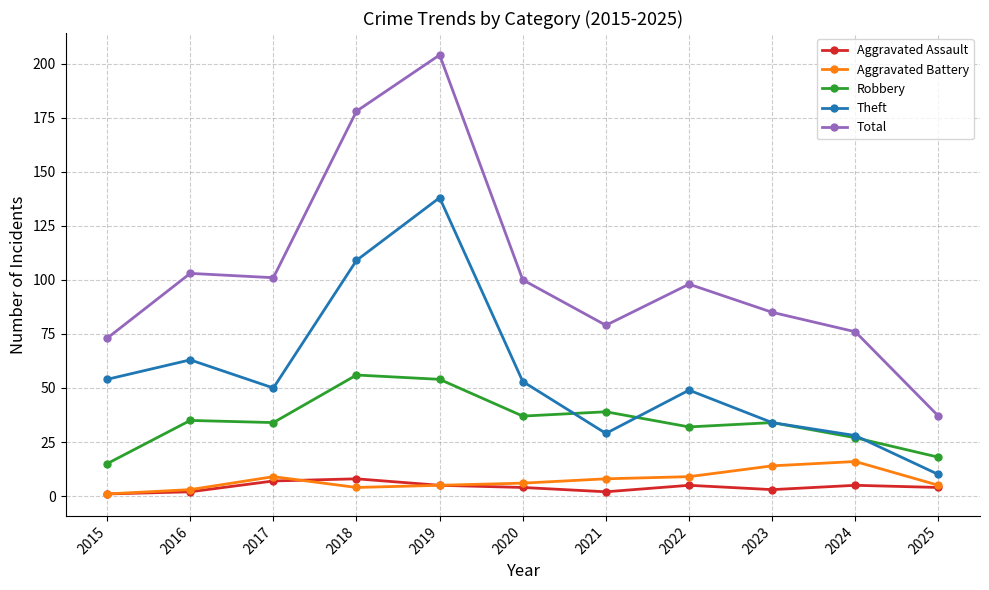

What is the difference between the maximum and minimum values in the Aggravated Battery series?

15